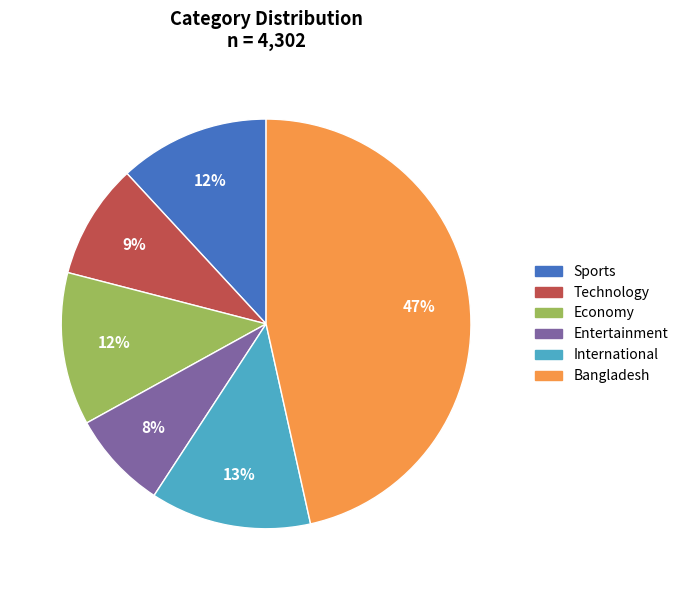

How many slices are in this pie chart?

6